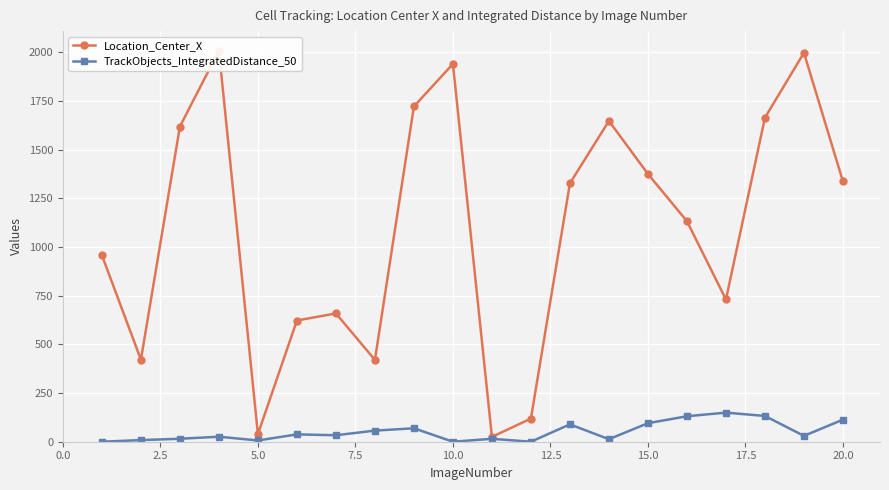

Rank the series by their average value, from lowest to highest.

TrackObjects_IntegratedDistance_50, Location_Center_X